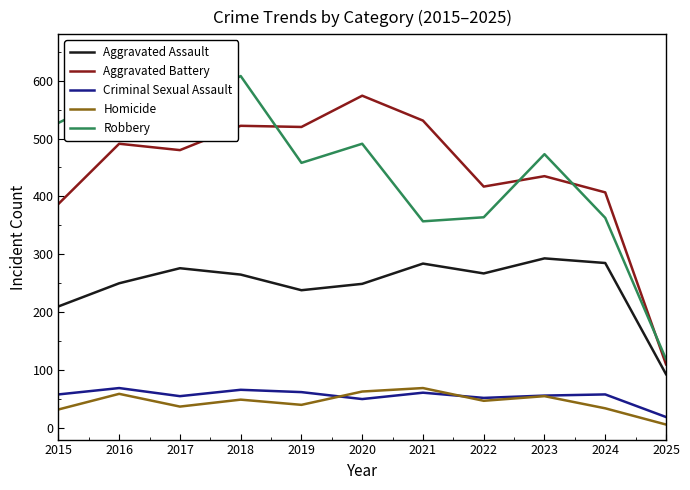

At which category does the chart reach its peak across all series?

2018